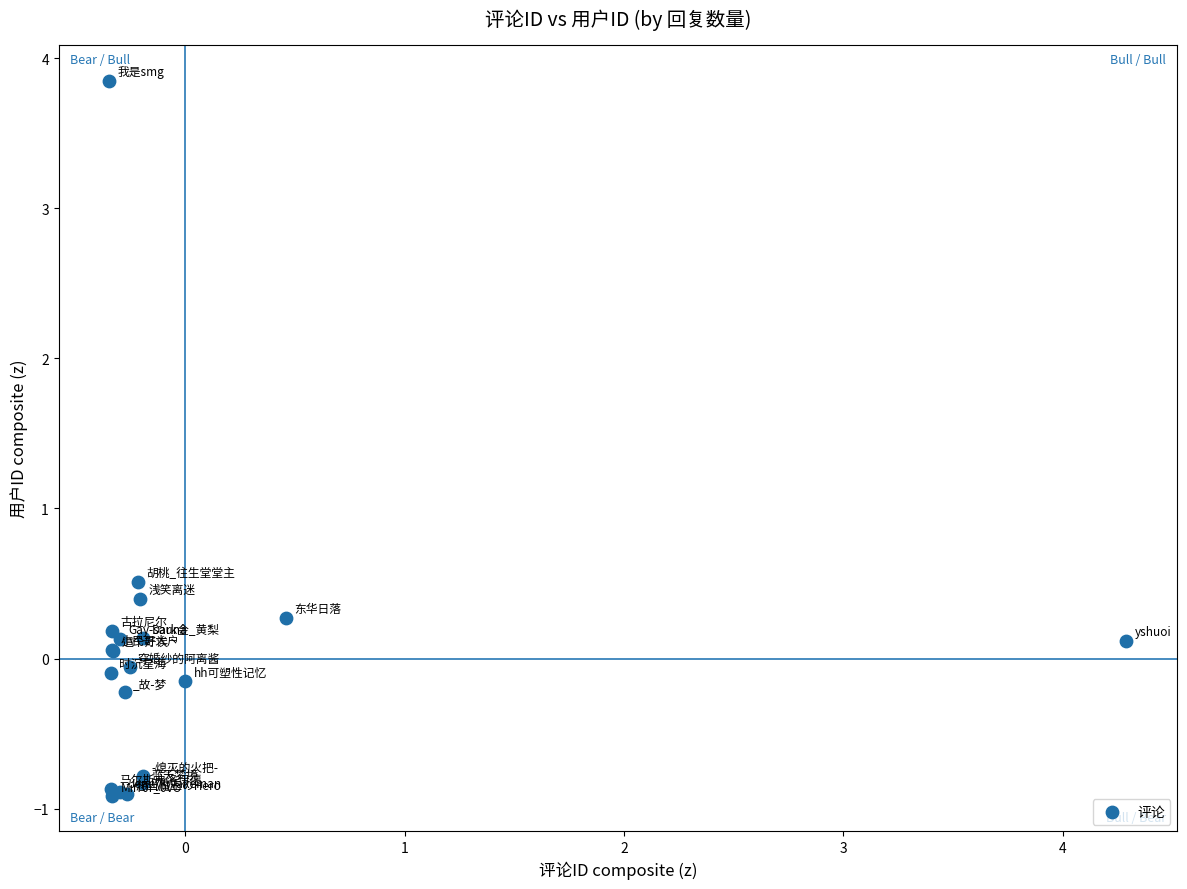

What Y value in the scatter plot is closest to 1?

0.5